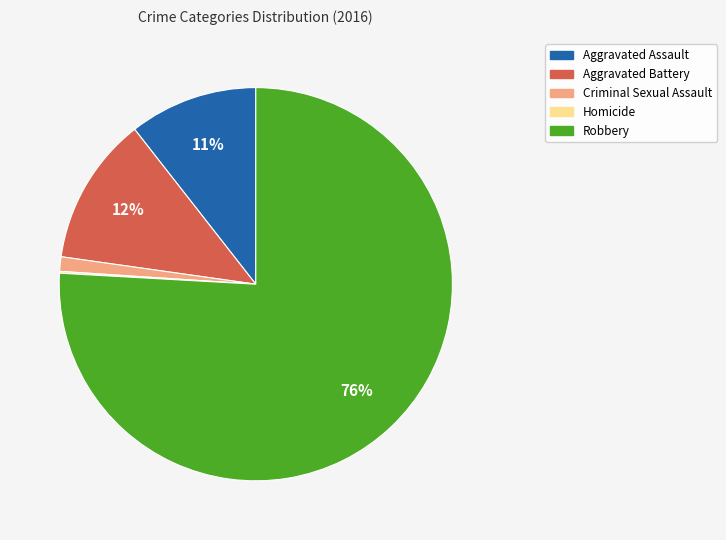

Which category has the biggest portion of the pie?

Robbery